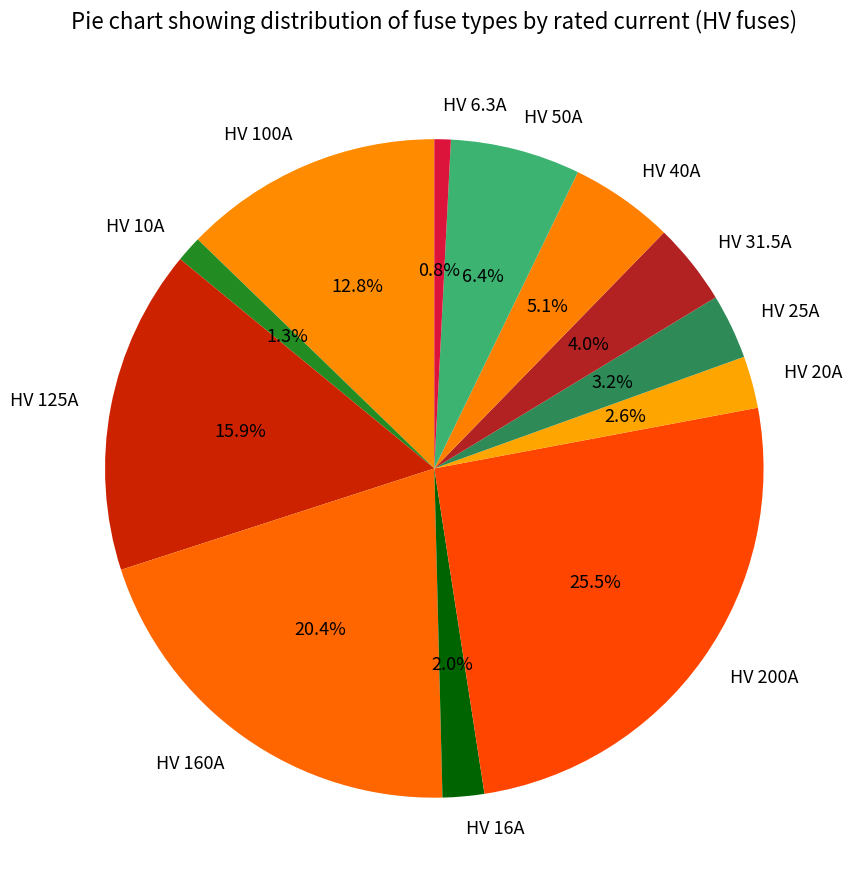

True or false: HV 16A accounts for 2% of the total.

True